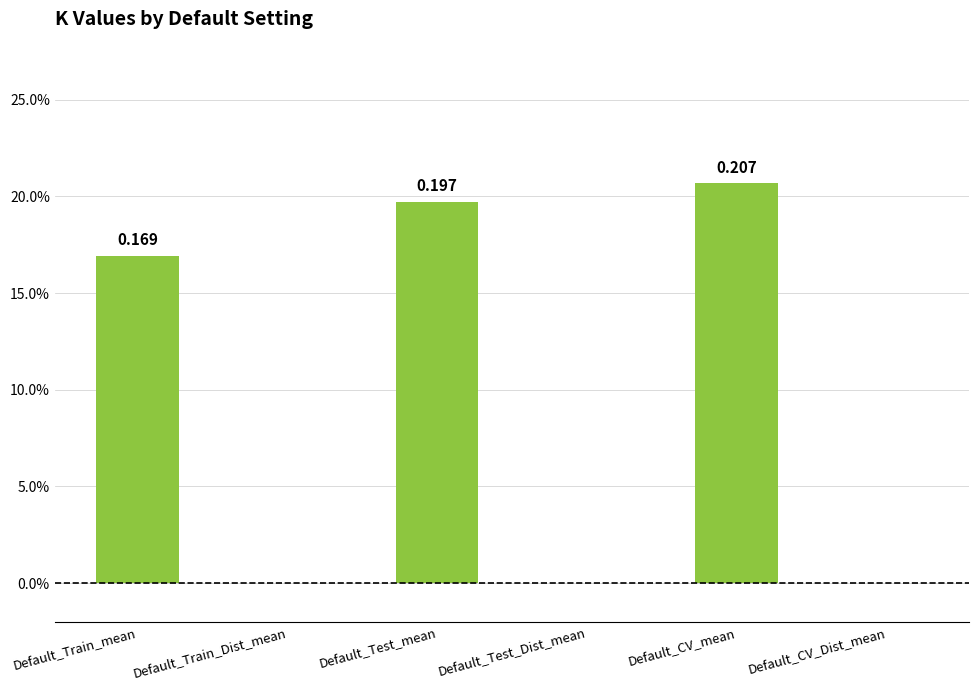

Which has a higher value, Default_CV_mean or Default_Test_Dist_mean?

Default_CV_mean